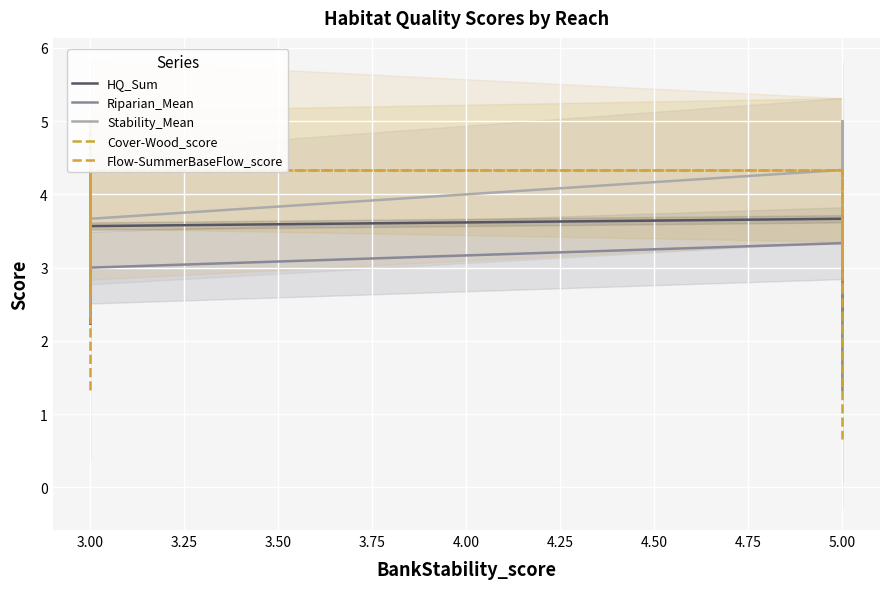

The Cover-Wood_score series shows 2.2 at 5.00. True or false?

False